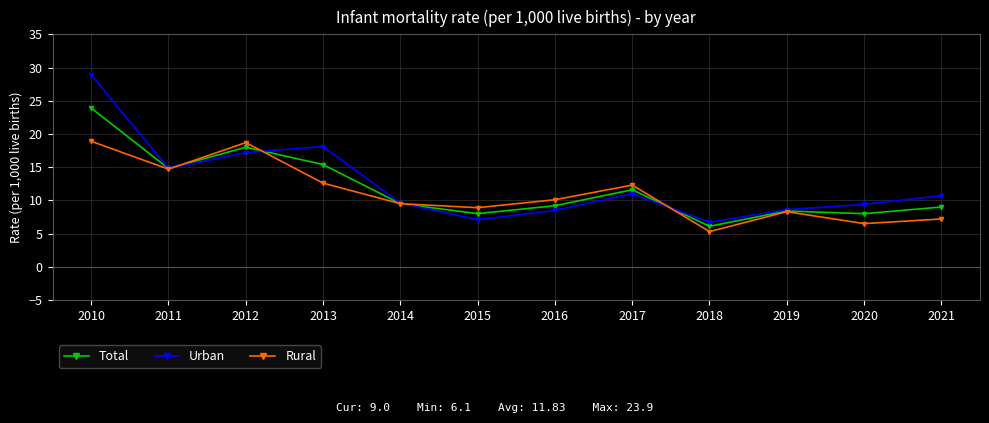

What is the maximum value shown in the chart?

28.9